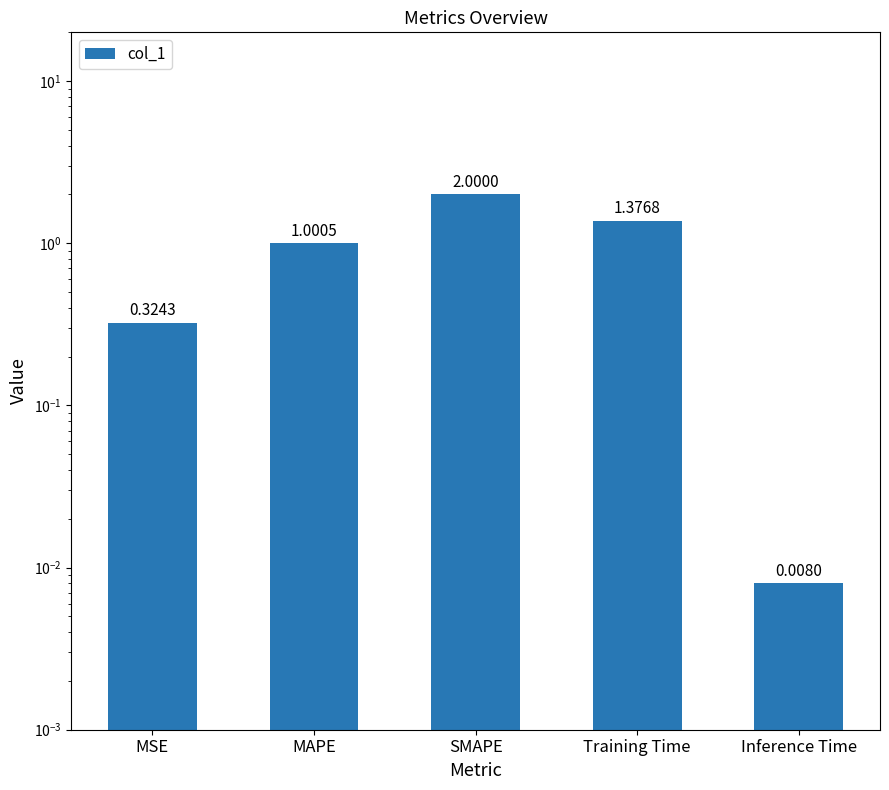

Is it true that the value at SMAPE is 2.0?

True